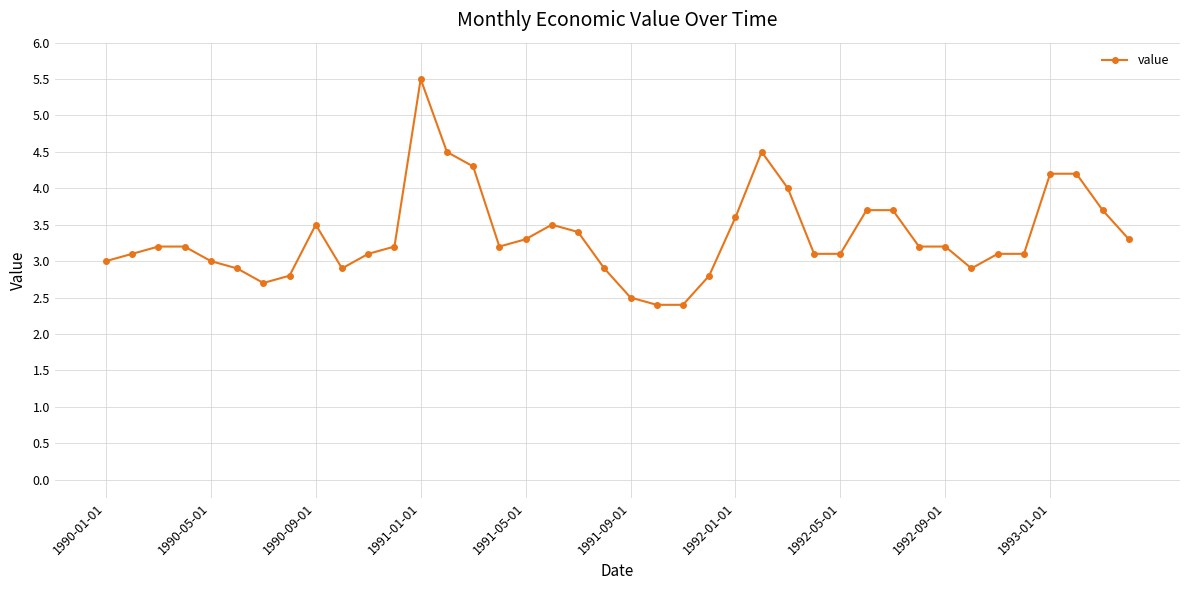

What is the greatest value displayed?

5.5